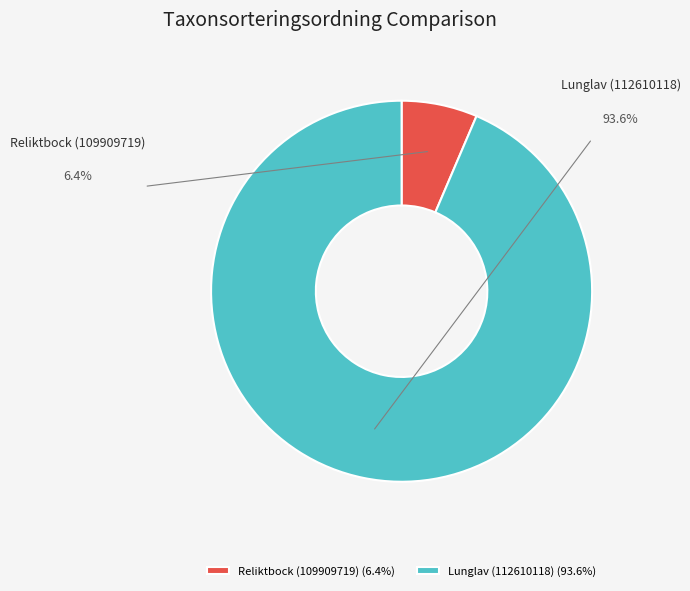

Approximately how many times larger is the value at Lunglav (112610118) (93.6%) compared to Reliktbock (109909719) (6.4%)?

14.5